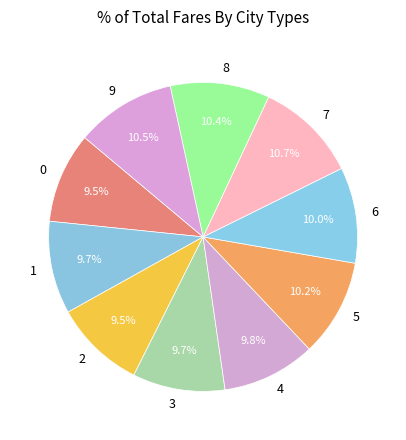

To the nearest percent, what percentage of the pie is 7?

11%